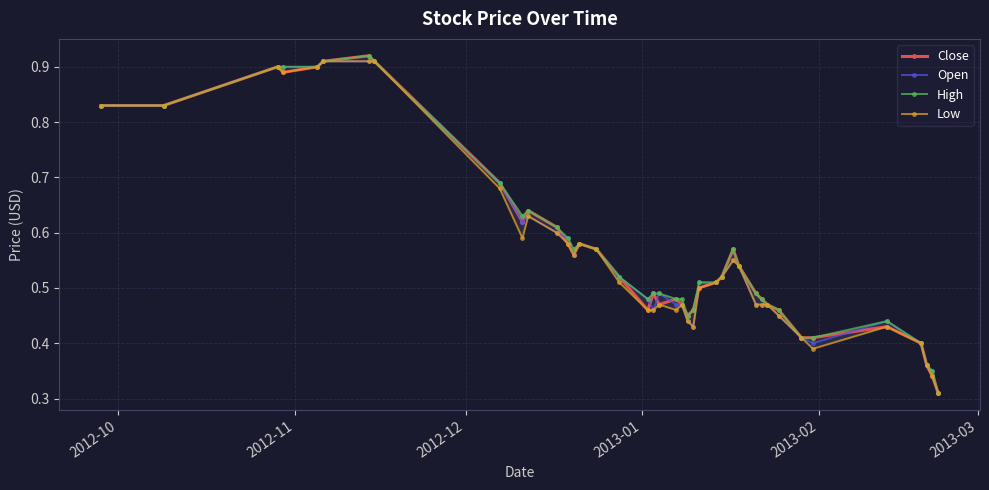

Reading left to right, list all the values displayed in this chart.

Close: 0.8	0.8	0.9	0.9	0.9	0.9	0.9	0.9	0.7	0.6	0.6	0.6	0.6	0.6	0.6	0.6	0.5	0.5	0.5	0.5	0.5	0.5	0.5	0.5	0.5	0.5	0.5	0.6	0.5	0.5	0.5	0.5	0.5	0.4	0.4	0.4	0.4	0.4	0.3	0.3
Open: 0.8	0.8	0.9	0.9	0.9	0.9	0.9	0.9	0.7	0.6	0.6	0.6	0.6	0.6	0.6	0.6	0.5	0.5	0.5	0.5	0.5	0.5	0.4	0.4	0.5	0.5	0.5	0.6	0.5	0.5	0.5	0.5	0.5	0.4	0.4	0.4	0.4	0.4	0.3	0.3
High: 0.8	0.8	0.9	0.9	0.9	0.9	0.9	0.9	0.7	0.6	0.6	0.6	0.6	0.6	0.6	0.6	0.5	0.5	0.5	0.5	0.5	0.5	0.5	0.5	0.5	0.5	0.5	0.6	0.5	0.5	0.5	0.5	0.5	0.4	0.4	0.4	0.4	0.4	0.3	0.3
Low: 0.8	0.8	0.9	0.9	0.9	0.9	0.9	0.9	0.7	0.6	0.6	0.6	0.6	0.6	0.6	0.6	0.5	0.5	0.5	0.5	0.5	0.5	0.4	0.4	0.5	0.5	0.5	0.6	0.5	0.5	0.5	0.5	0.5	0.4	0.4	0.4	0.4	0.4	0.3	0.3